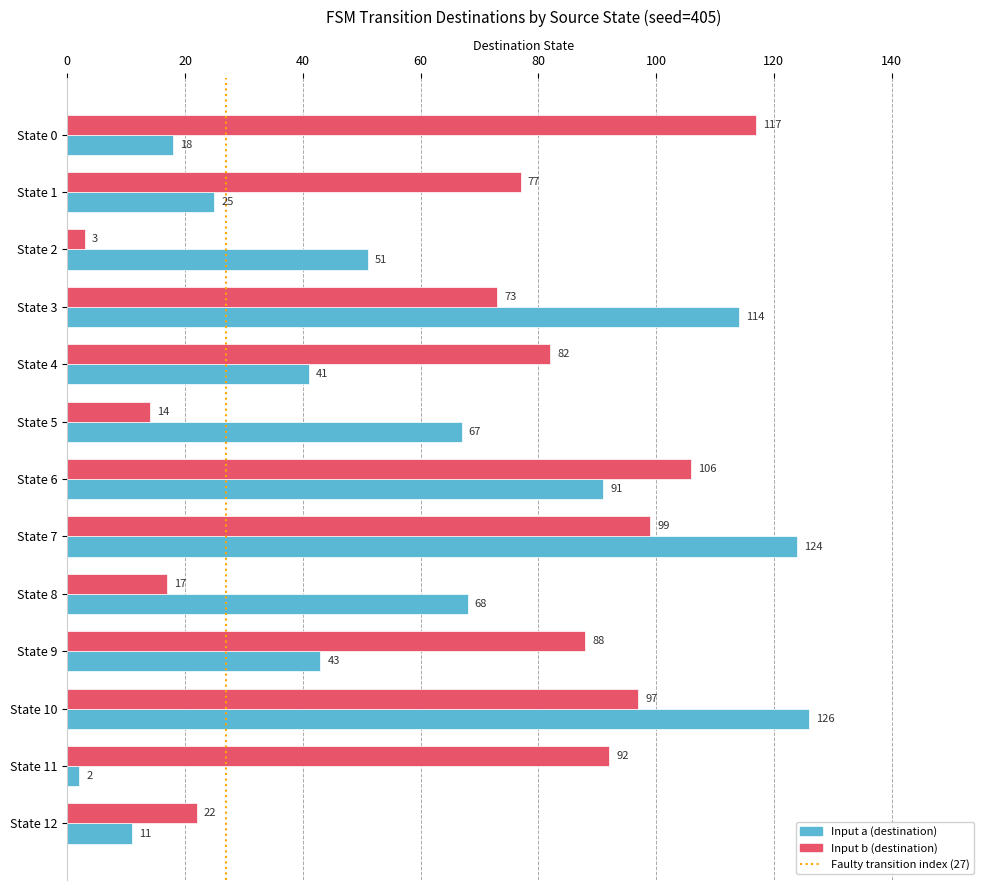

Read the Input a (destination) value at State 6.

91